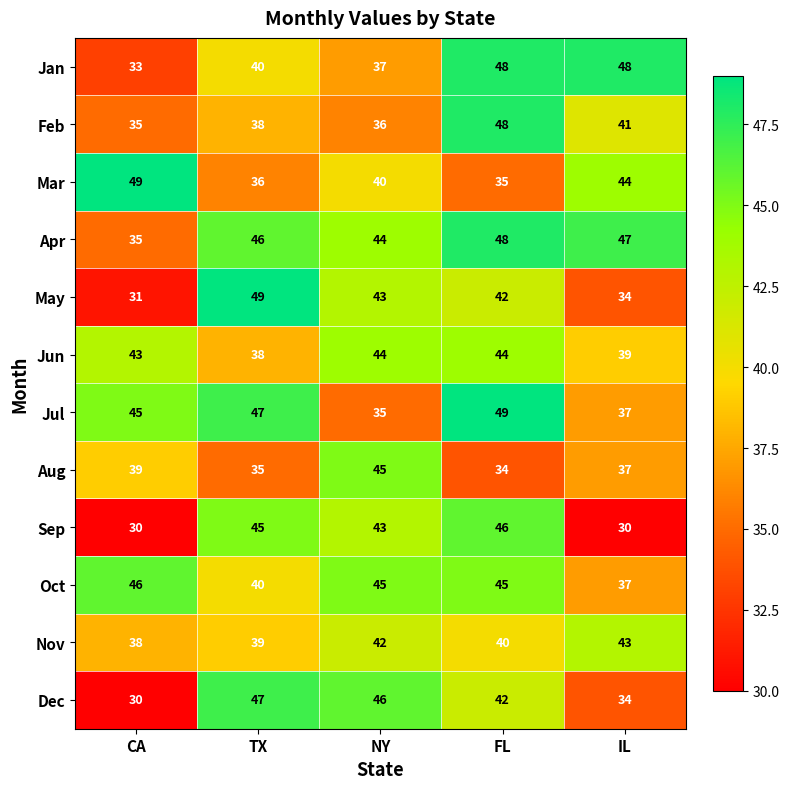

What is the difference between the maximum and minimum values in the Mar series?

14